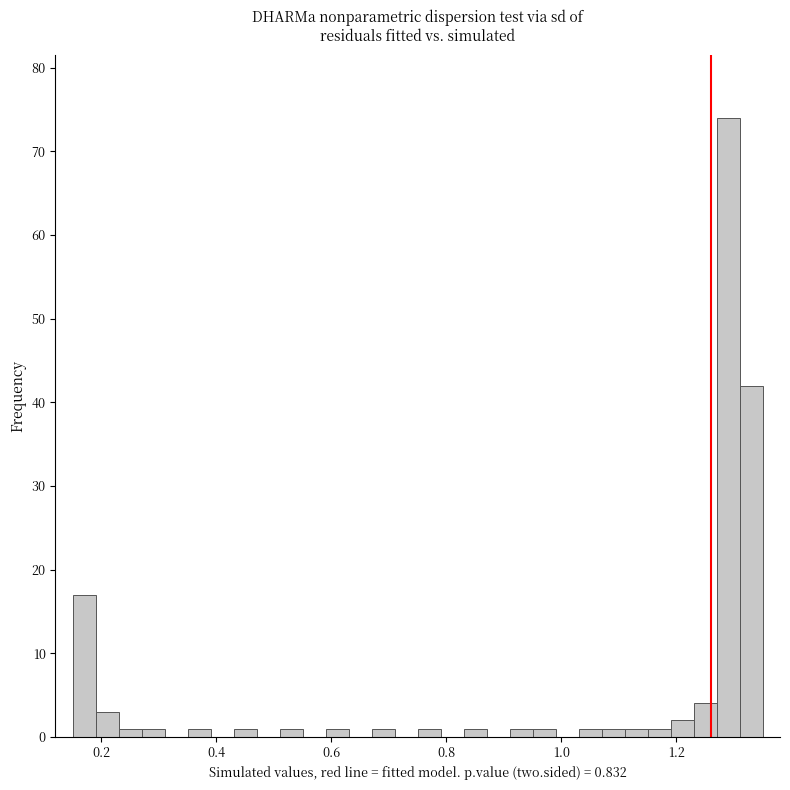

Around what value on the x-axis is the tallest bar? Give the approximate position of its centre, as read against the axis.

1.30